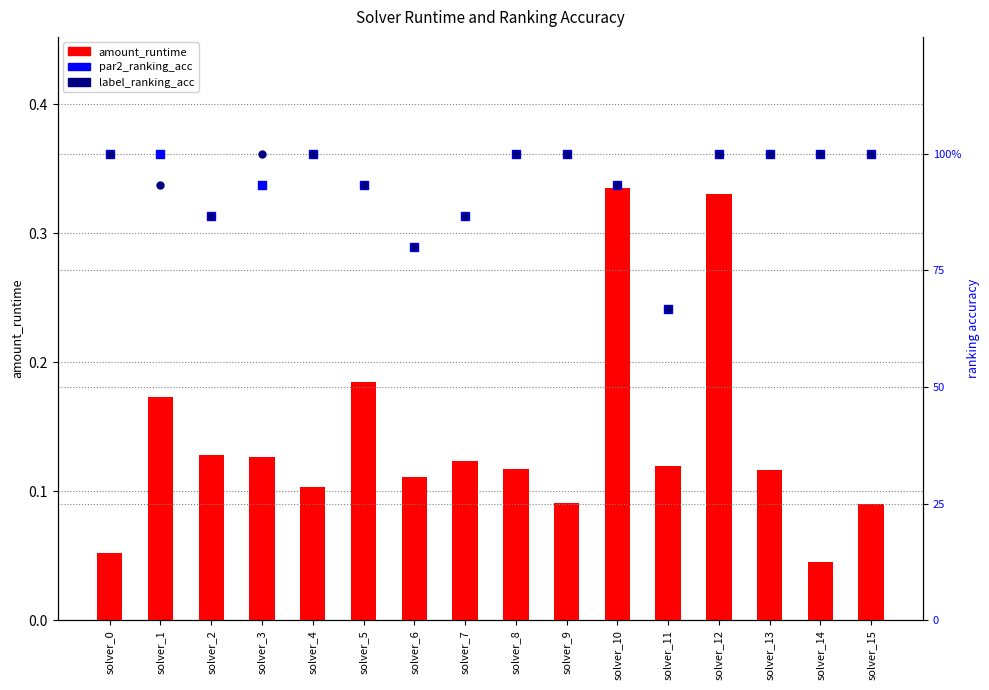

What are all the series names shown in the legend?

amount_runtime, par2_ranking_acc, label_ranking_acc